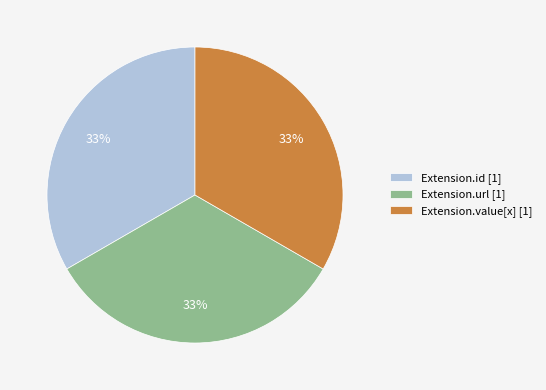

To the nearest percent, what portion does Extension.id [1] represent?

33%